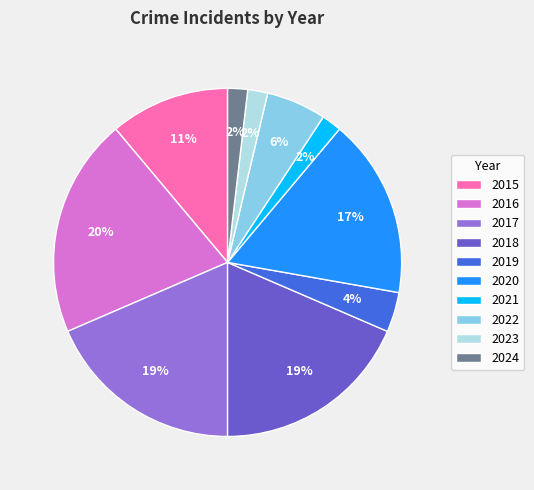

Which has a higher value, 2018 or 2016?

2016